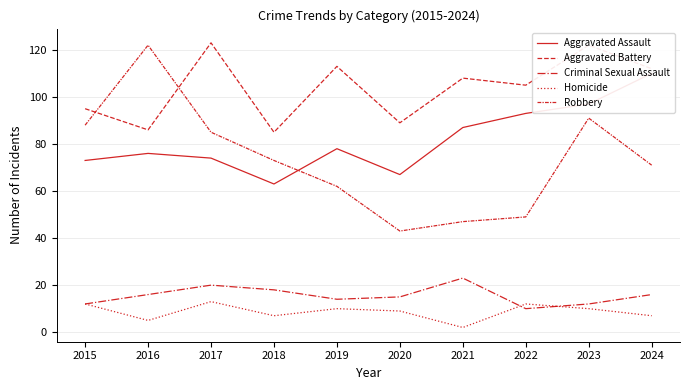

True or false: Aggravated Battery has a value of 105 at 2022.

True